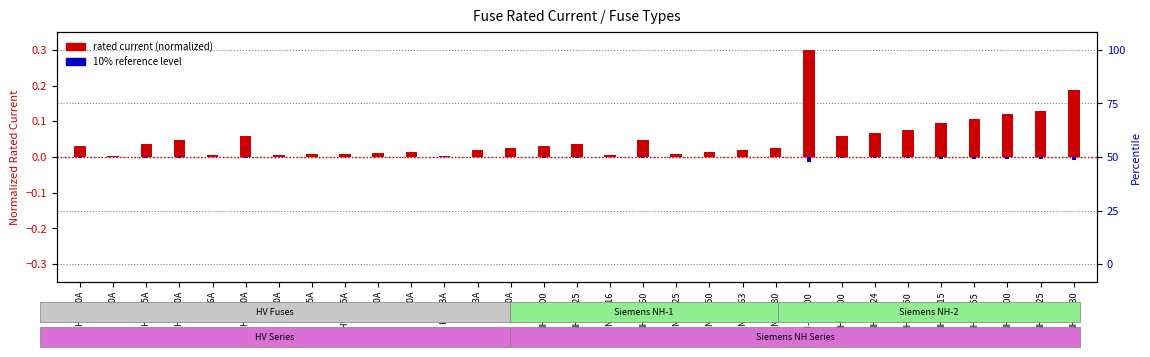

What is the average value of the rated current (normalized) series?

0.1